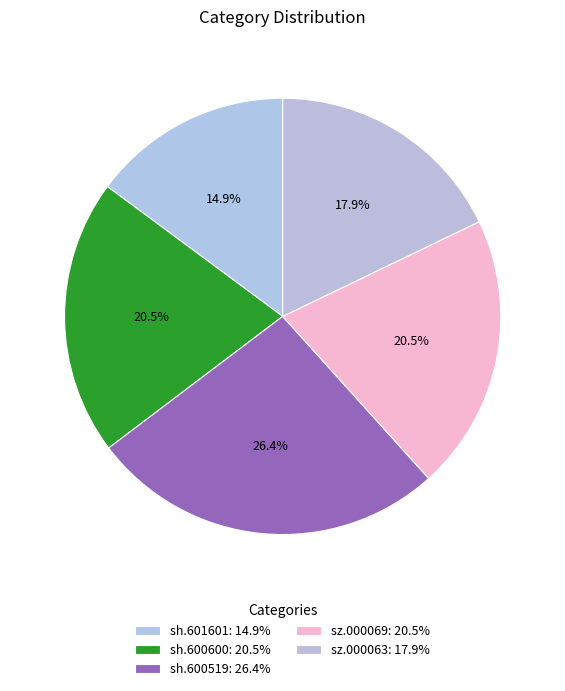

Rank the categories by value from highest to lowest.

sh.600519, sz.000069, sh.600600, sz.000063, sh.601601